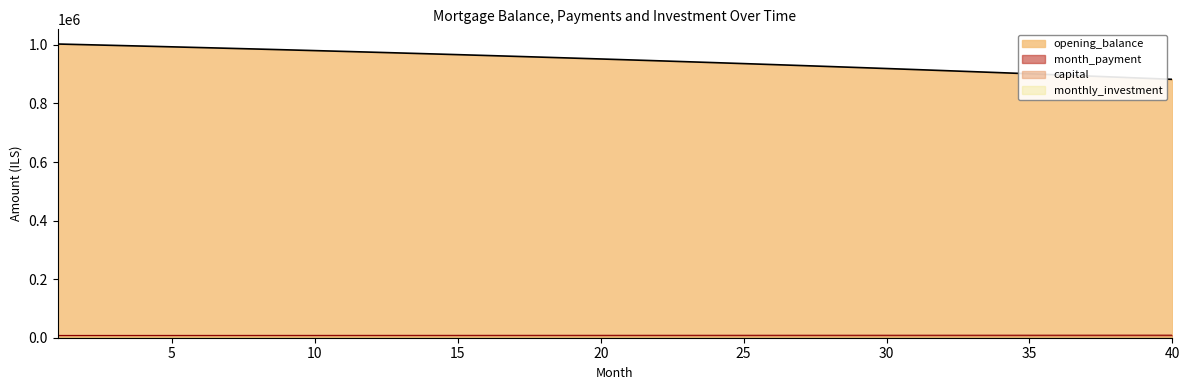

Reading right to left, transcribe all the data shown in this chart.

opening_balance: 40=882270.7	39=886170.8	38=890024.7	37=893832.7	36=897595.1	35=901312.2	34=904984.4	33=908611.9	32=912195.2	31=915734.4	30=919230.0	29=922682.1	28=926091.2	27=929457.5	26=932781.3	25=936062.9	24=939302.6	23=942500.8	22=945657.7	21=948773.5	20=951848.7	19=954883.4	18=957878.1	17=960832.8	16=963748.0	15=966624.0	14=969460.9	13=972259.1	12=975018.9	11=977740.5	10=980424.2	9=983070.3	8=985679.0	7=988250.7	6=990785.5	5=993283.8	4=995745.8	3=998171.8	2=1000562.0	1=1002916.7
month_payment: 40=8706.7	39=8681.3	38=8656.1	37=8630.9	36=8605.8	35=8580.8	34=8555.8	33=8531.0	32=8506.1	31=8481.4	30=8456.7	29=8432.1	28=8407.6	27=8383.2	26=8358.8	25=8334.5	24=8310.2	23=8286.1	22=8262.0	21=8238.0	20=8214.0	19=8190.1	18=8166.3	17=8142.5	16=8118.9	15=8095.2	14=8071.7	13=8048.2	12=8024.8	11=8001.5	10=7978.2	9=7955.0	8=7931.9	7=7908.8	6=7885.8	5=7862.9	4=7840.0	3=7817.2	2=7794.5	1=7771.8